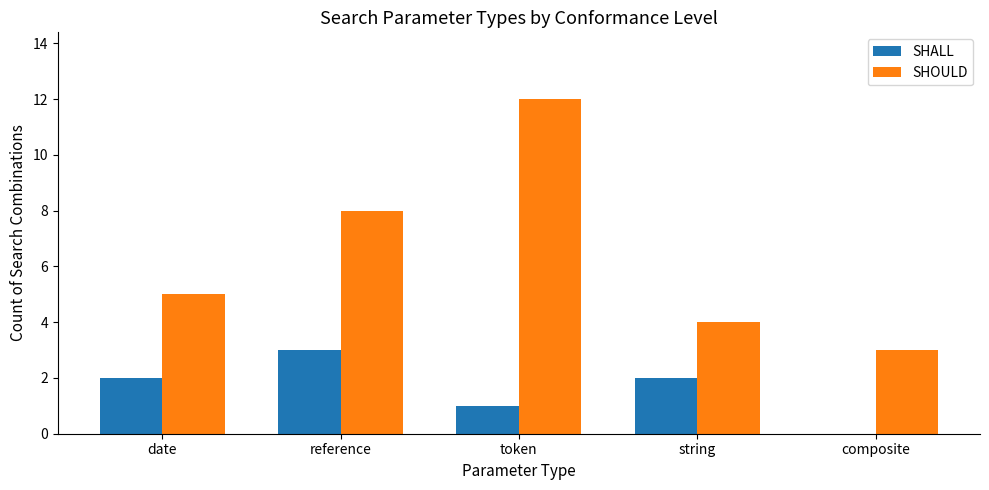

Does the chart contain stacked bars?

No